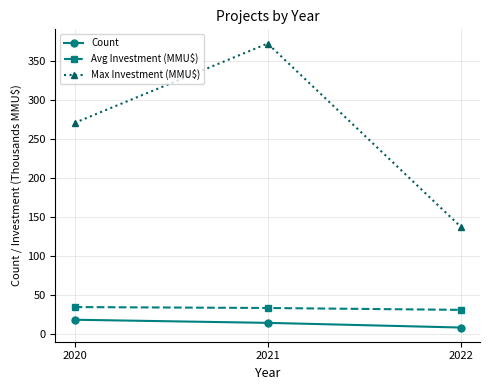

Which series has the largest range (max minus min)?

Max Investment (MMU$)